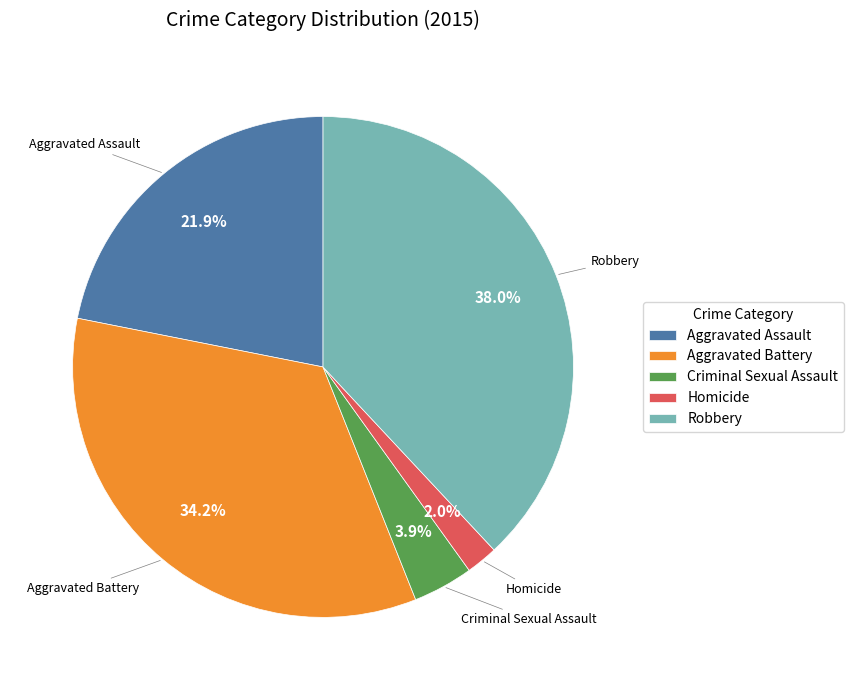

The Criminal Sexual Assault slice represents 10% of the pie. True or false?

False